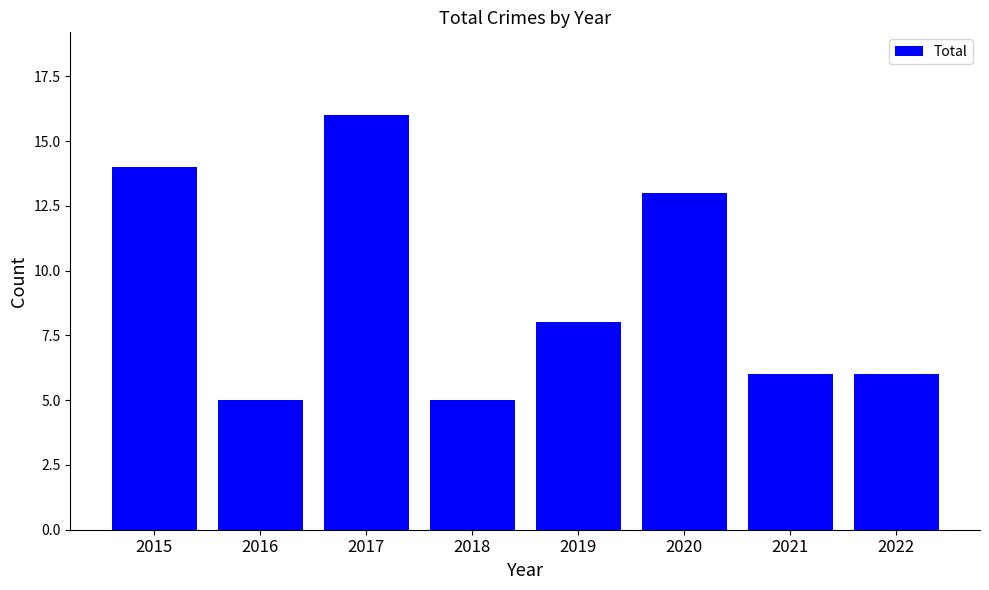

What is the difference between the second highest and second lowest values?

9